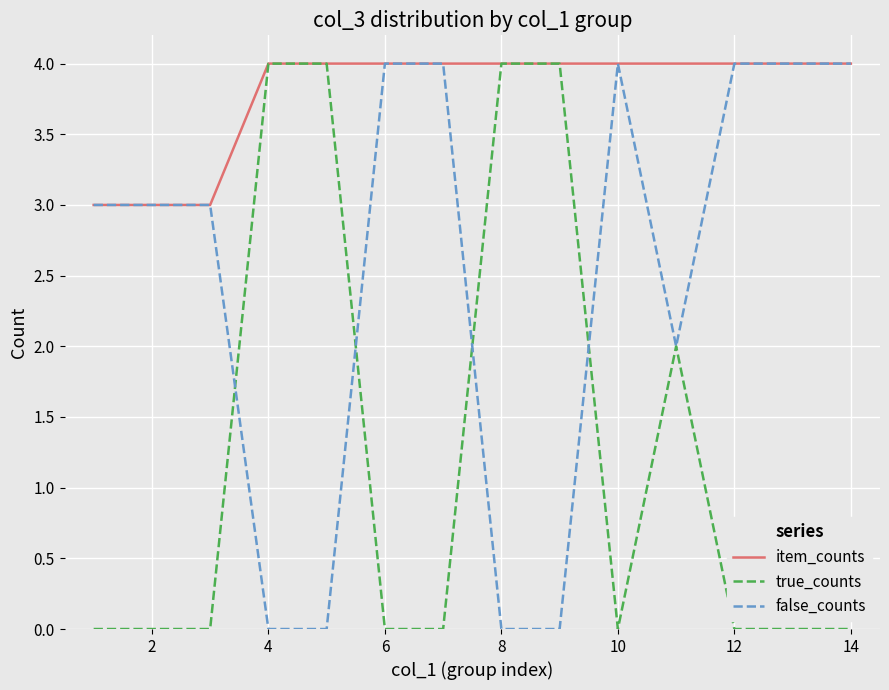

Rank the series by their average value, from lowest to highest.

true_counts, false_counts, item_counts